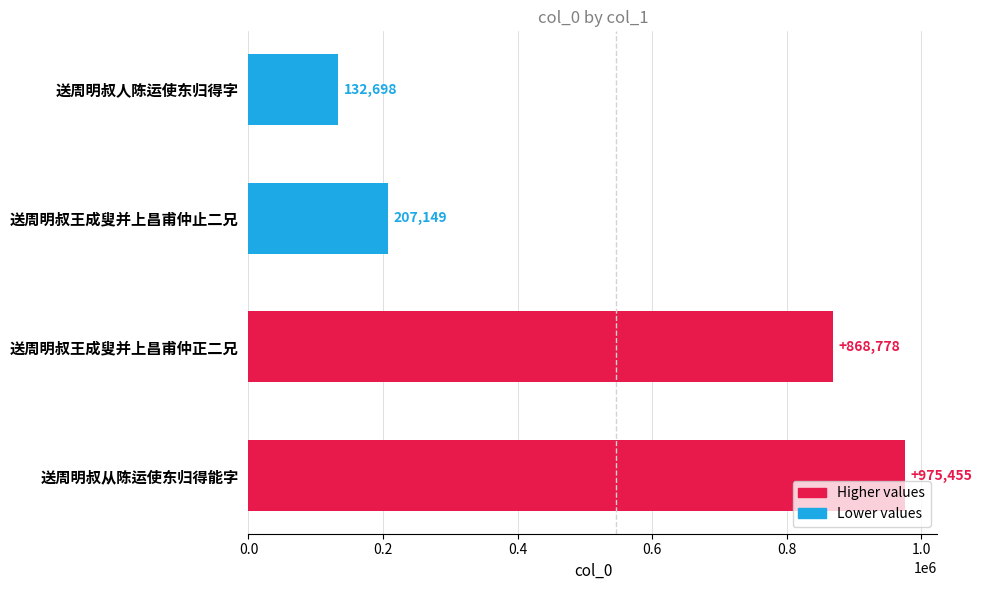

Which label corresponds to the largest value in the chart?

送周明叔从陈运使东归得能字